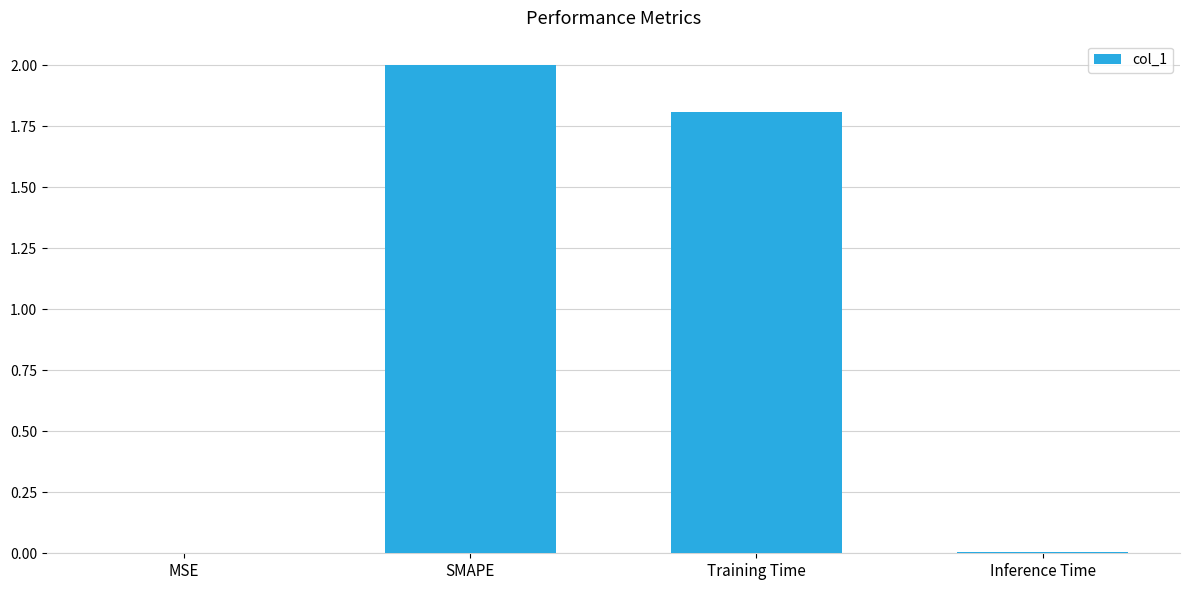

Which category has the highest value across all series?

SMAPE